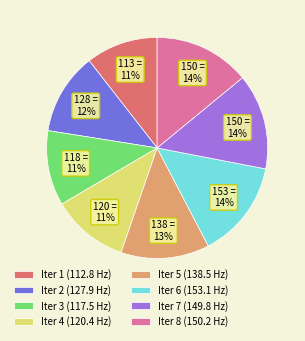

To the nearest percent, what is the average slice percentage?

12%